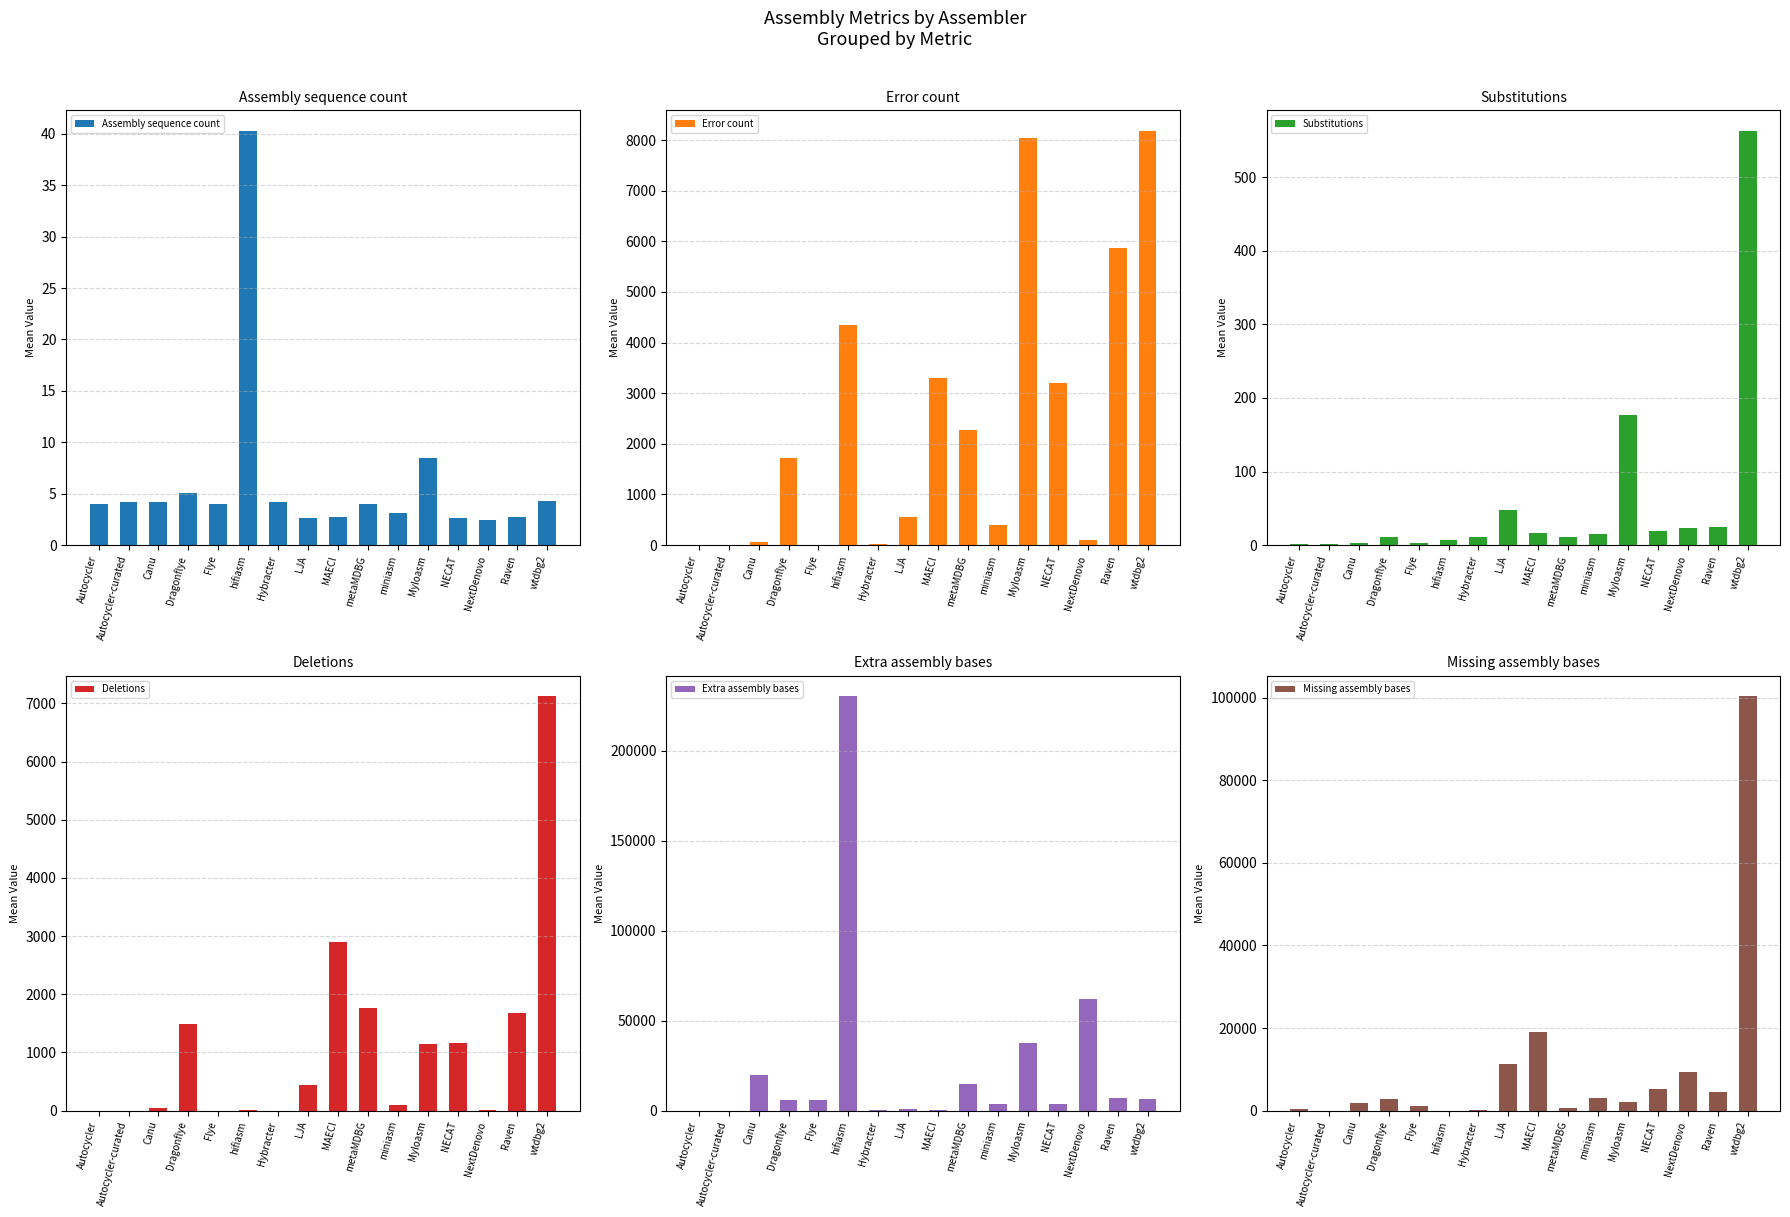

At Raven, list the series in order from smallest to largest.

Assembly sequence count, Substitutions, Deletions, Missing assembly bases, Error count, Extra assembly bases